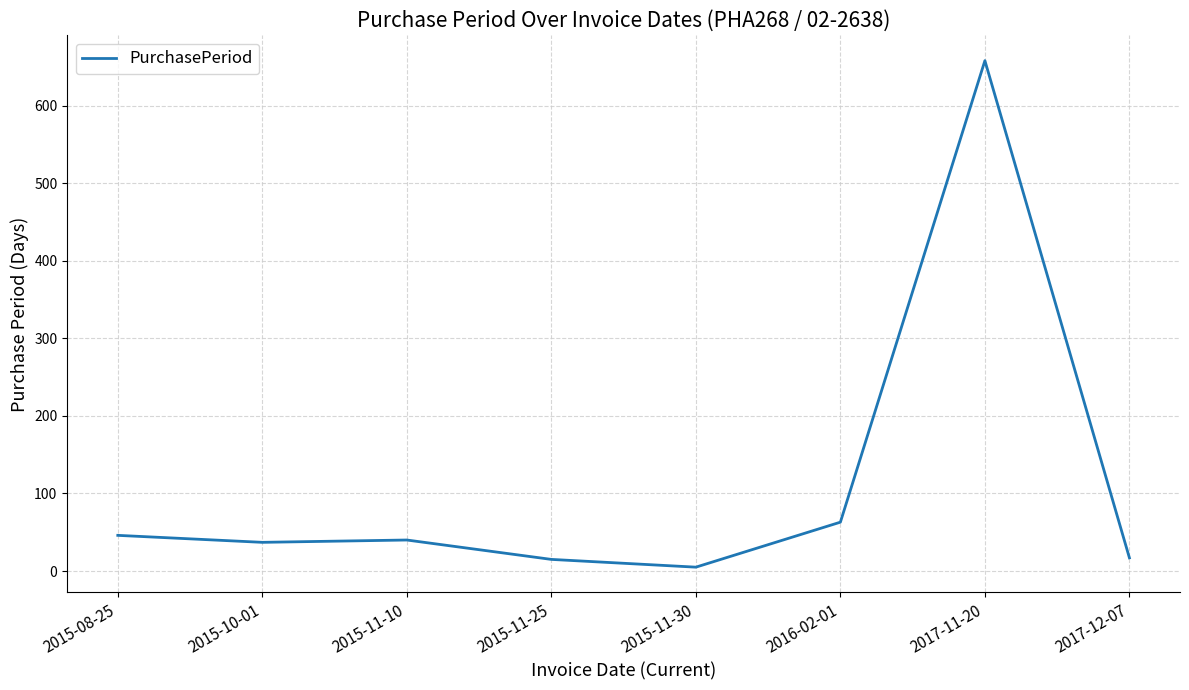

Count the number of categories in the chart.

8